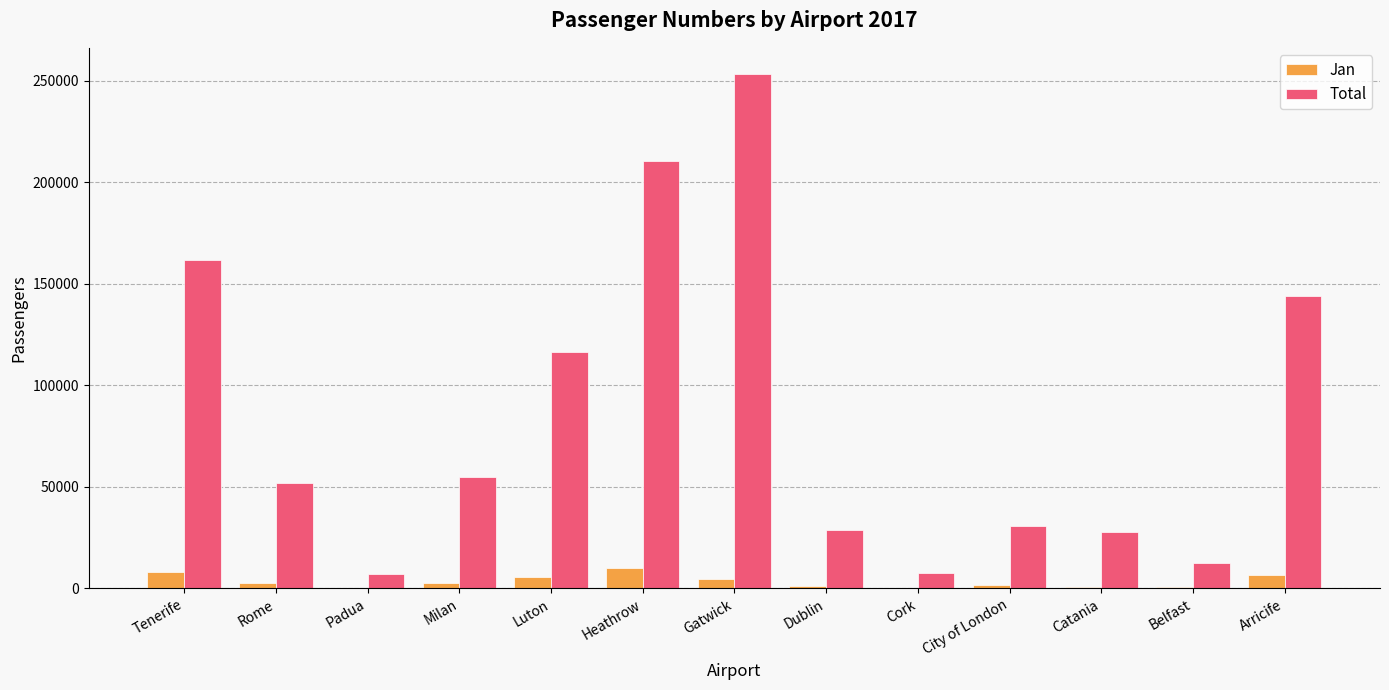

Which series has the largest total across all categories?

Total